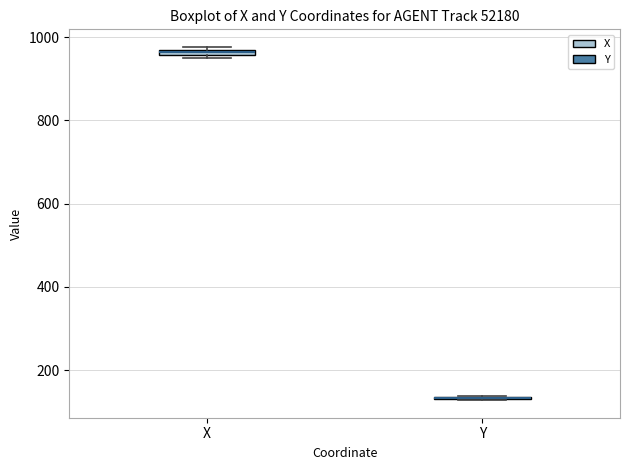

Where is the upper edge of the box for X on the y-axis? The values are not printed on the chart, so give them approximately, as read against the axis.

980